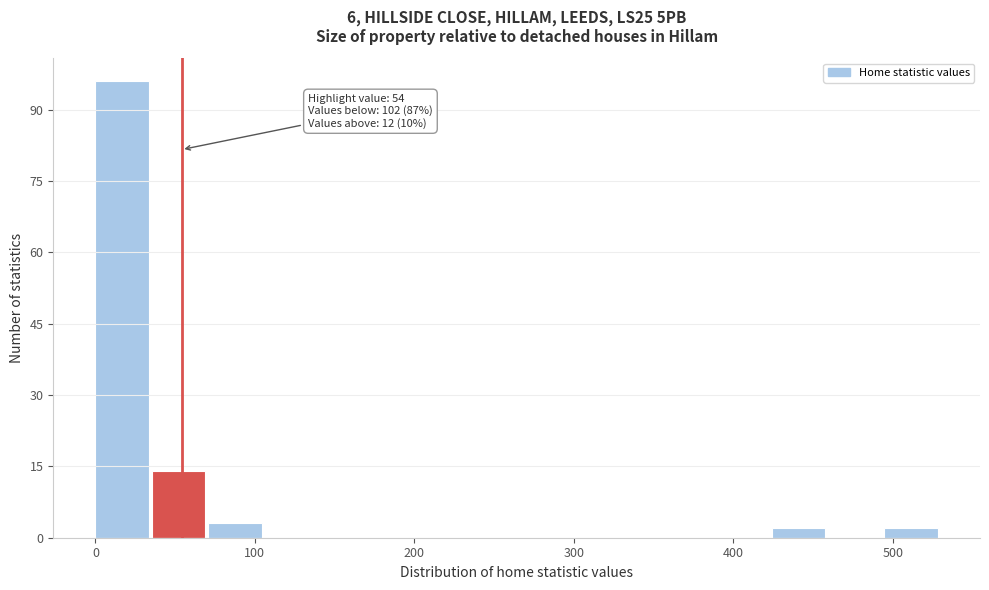

Around what value on the x-axis is the tallest bar? Give the approximate position of its centre, as read against the axis.

20